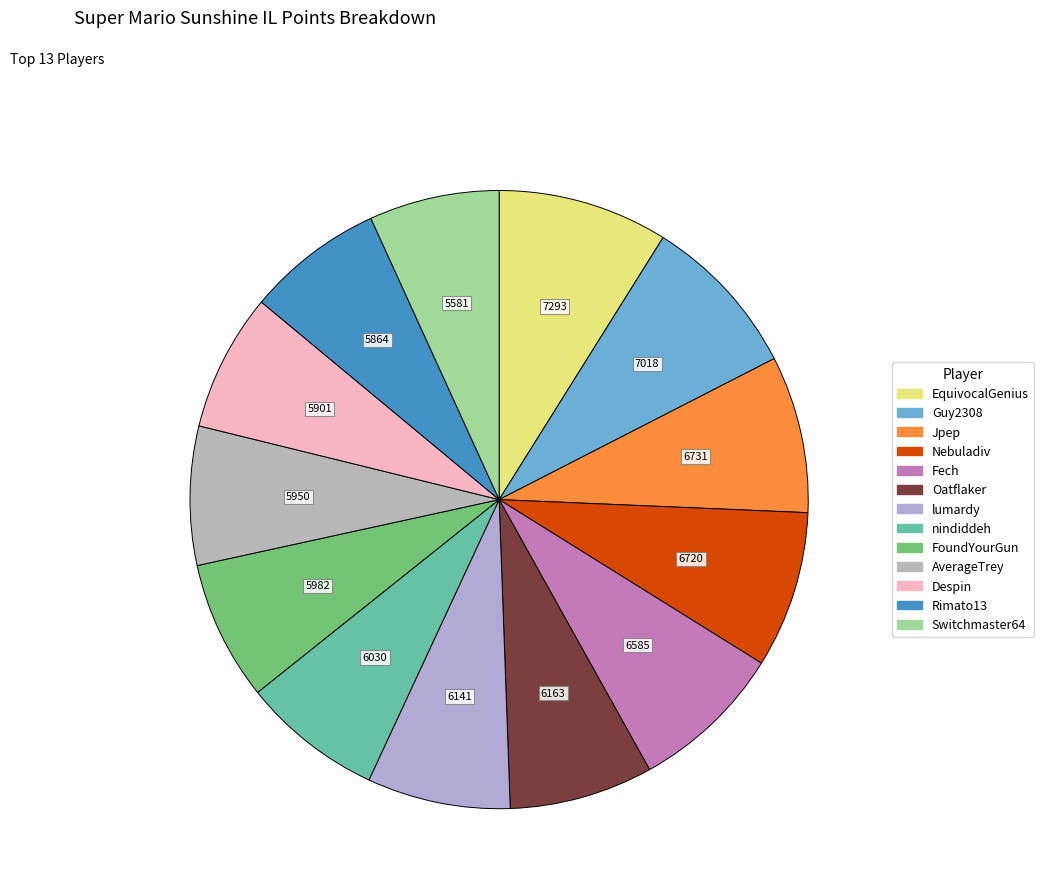

Is there any slice that represents more than half of the pie?

No